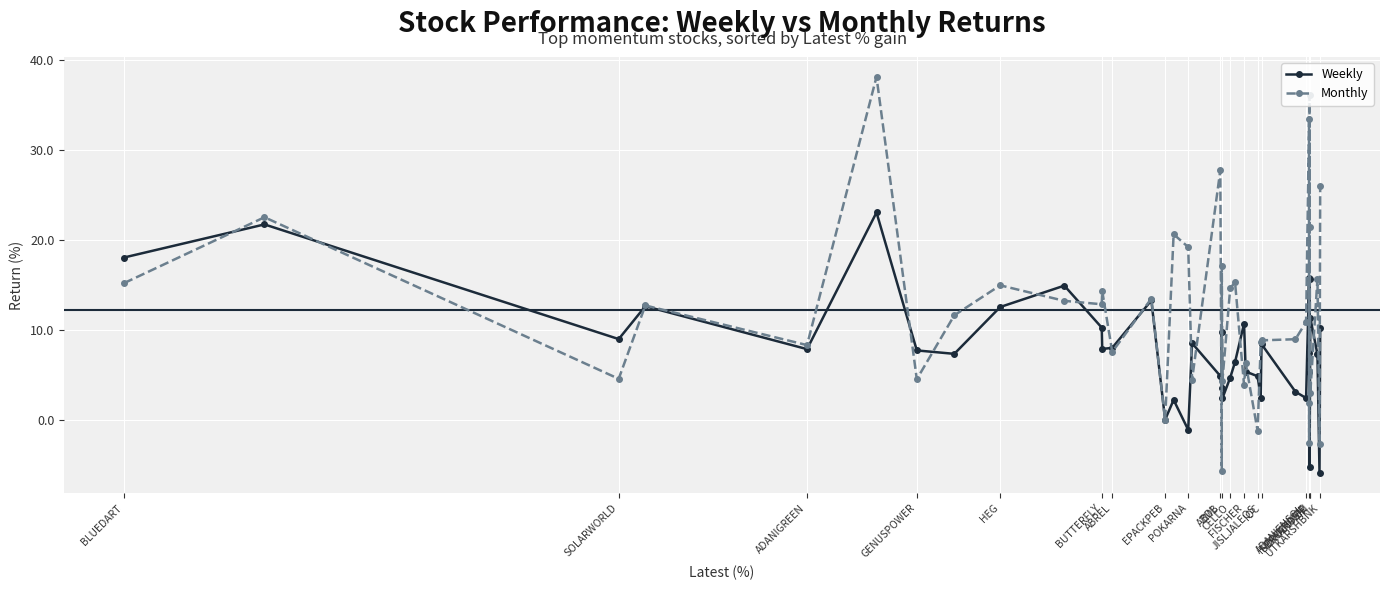

What is the greatest value displayed?

38.2